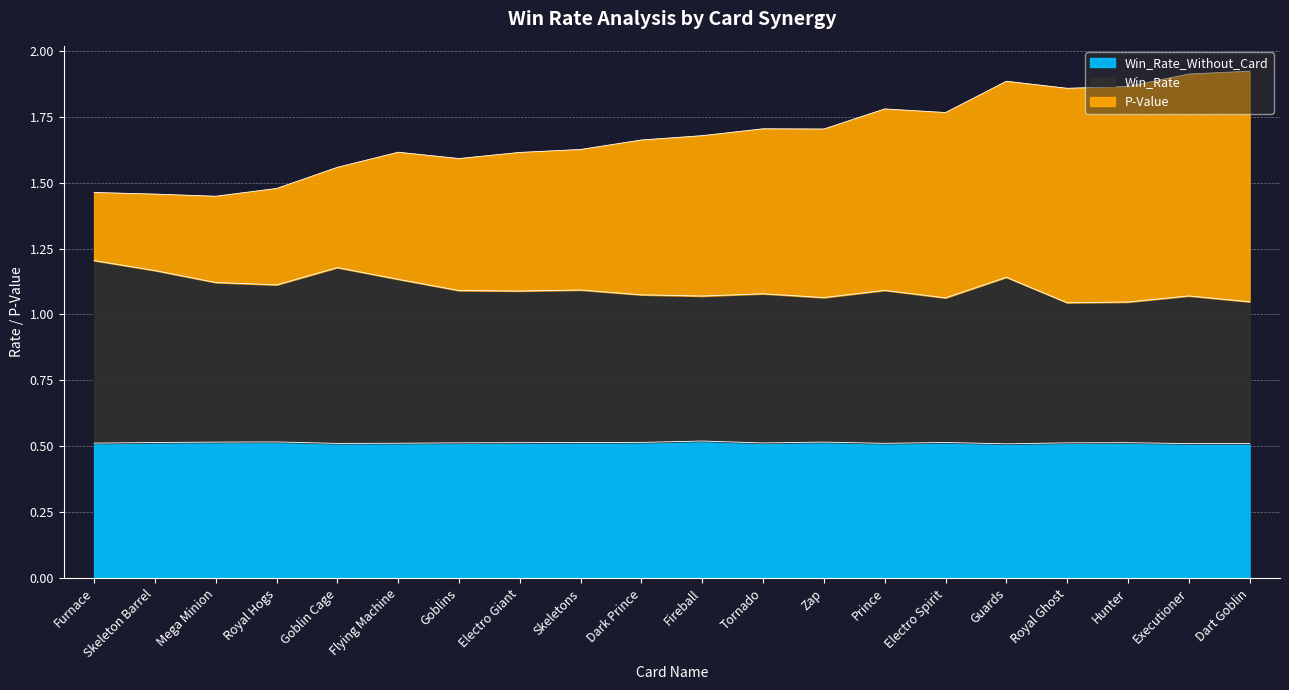

What is the total value across all series at Guards?

1.9